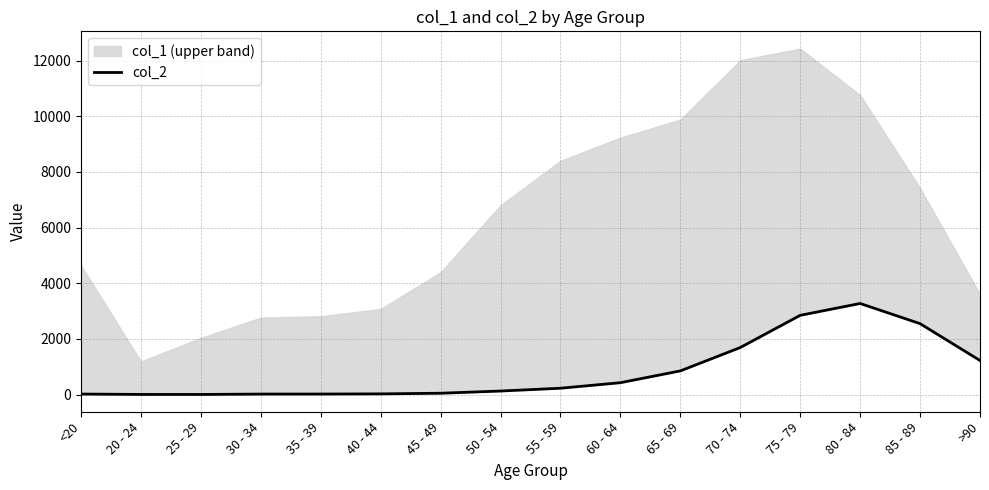

What is the difference between the second highest and second lowest values?

2844